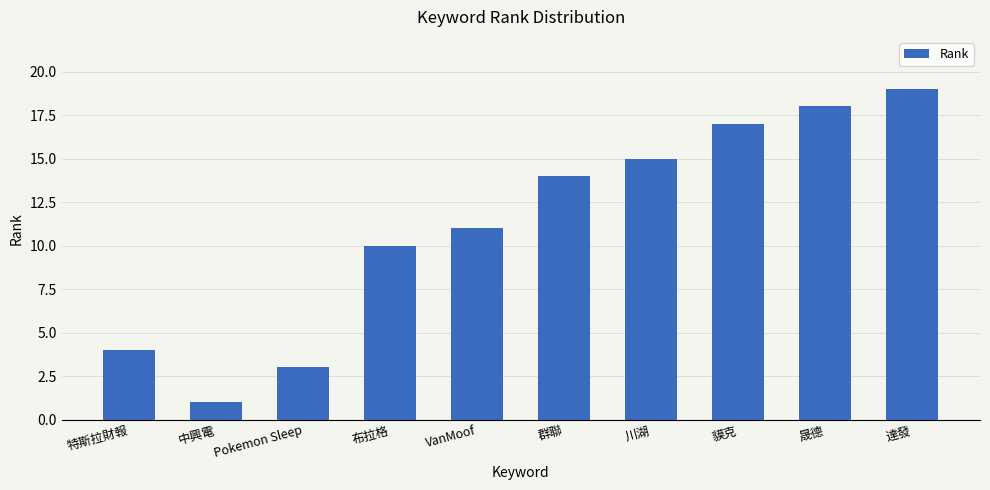

Which category has the highest value across all series?

達發